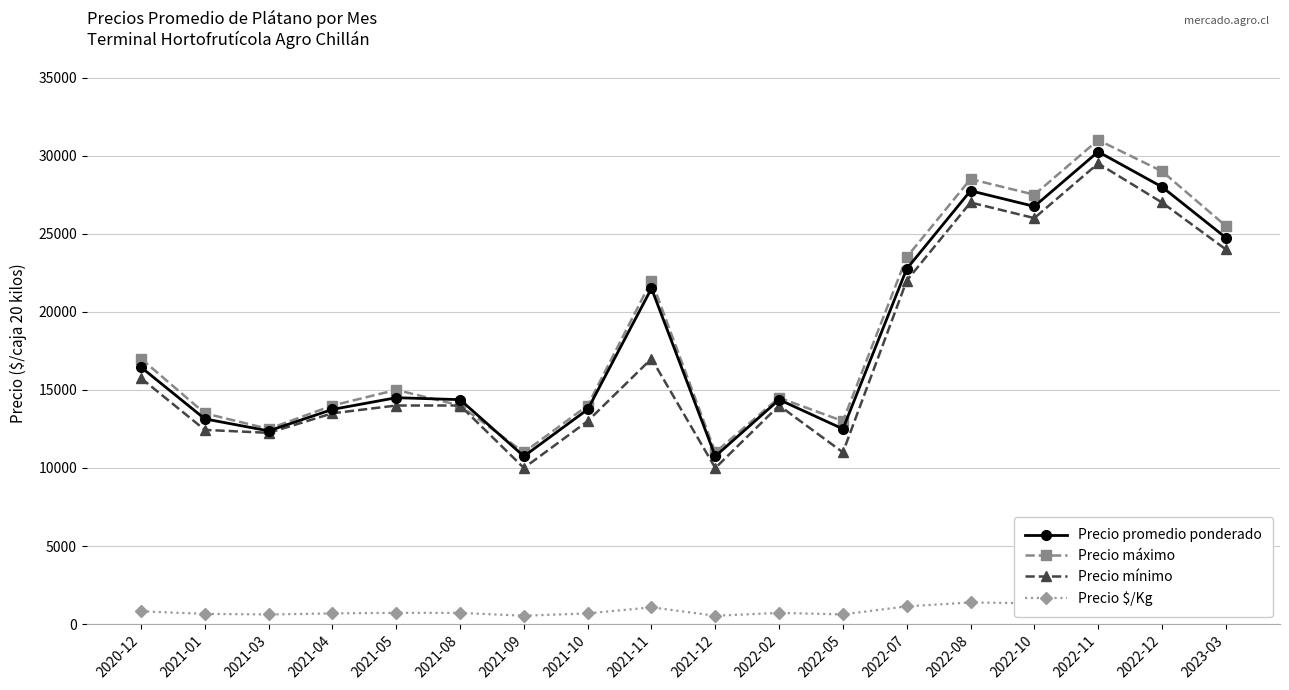

Rank the series at 2022-12 from highest to lowest value.

Precio máximo, Precio promedio ponderado, Precio mínimo, Precio $/Kg